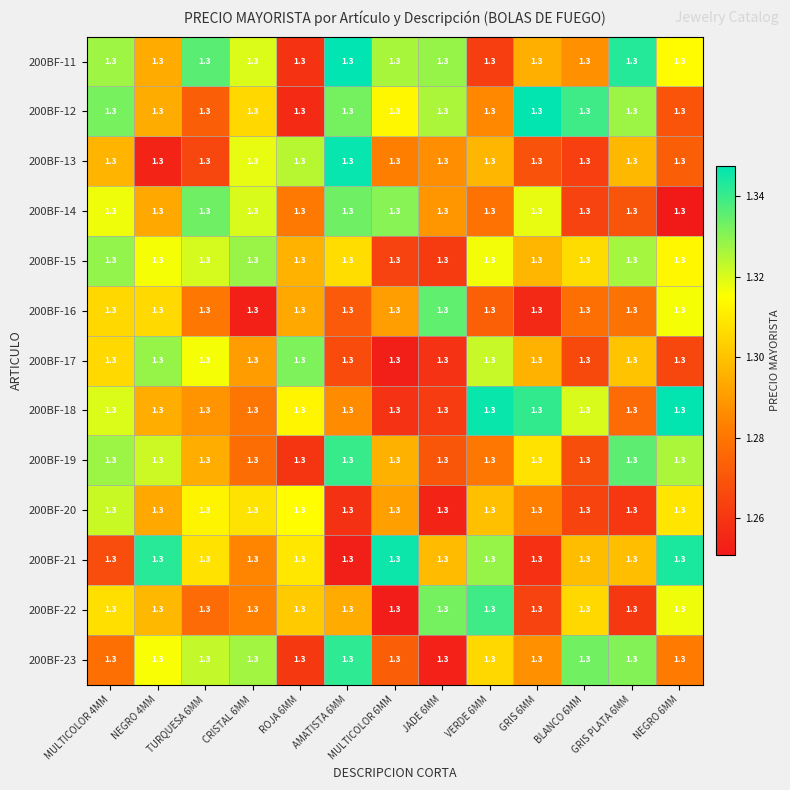

How many series are shown in this chart?

13